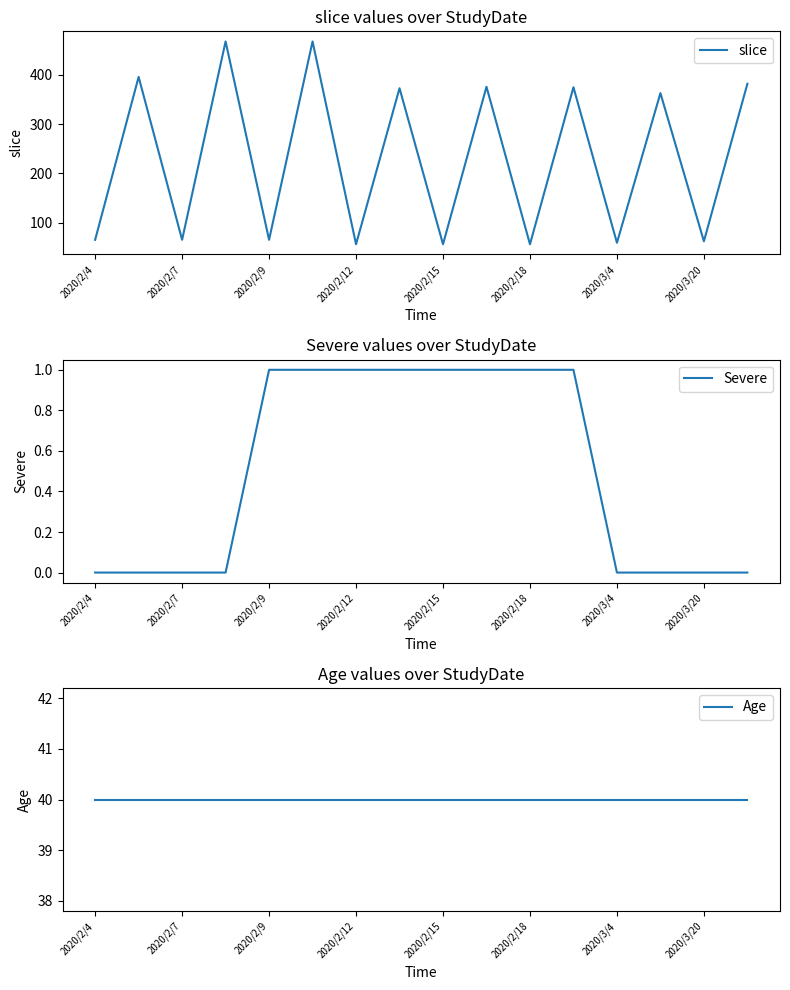

Is it true that Severe equals 1 at 2020/2/9?

True